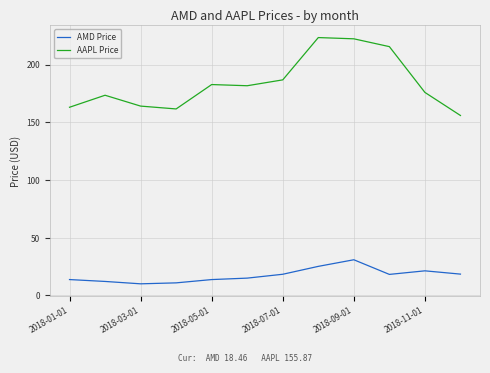

How many lines are shown in the chart?

2